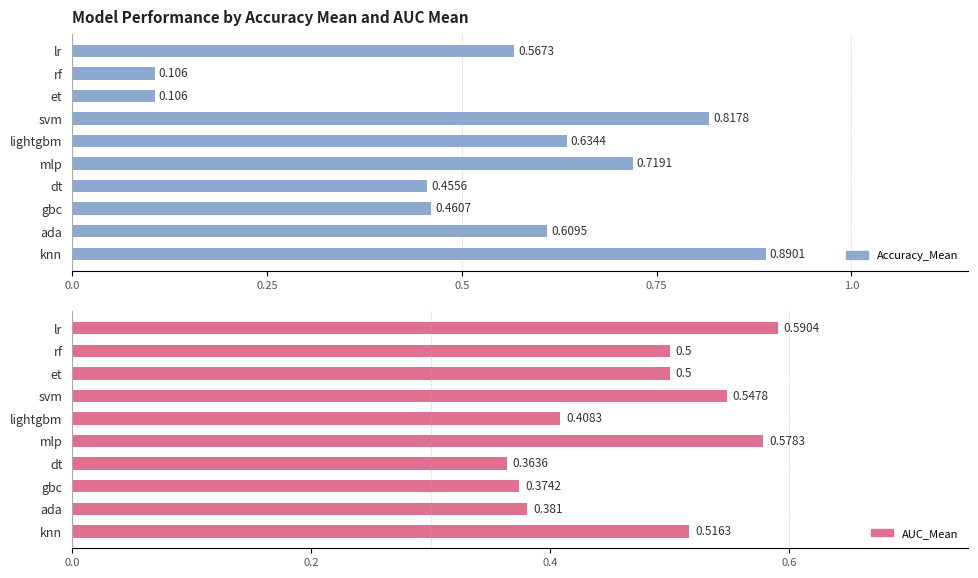

How many bars are there in total?

20